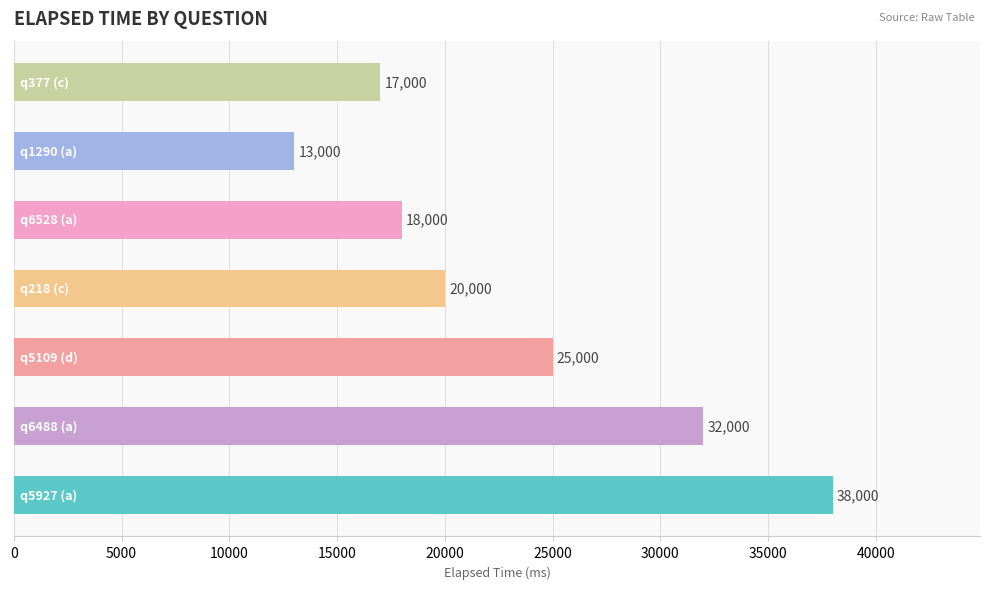

What is the smallest value displayed?

13000